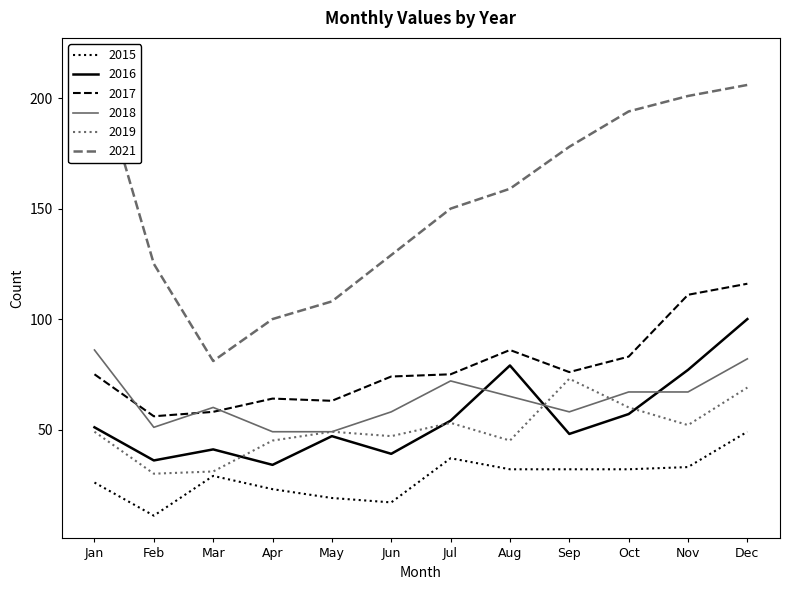

True or false: 2016 and 2015 intersect in this chart.

False